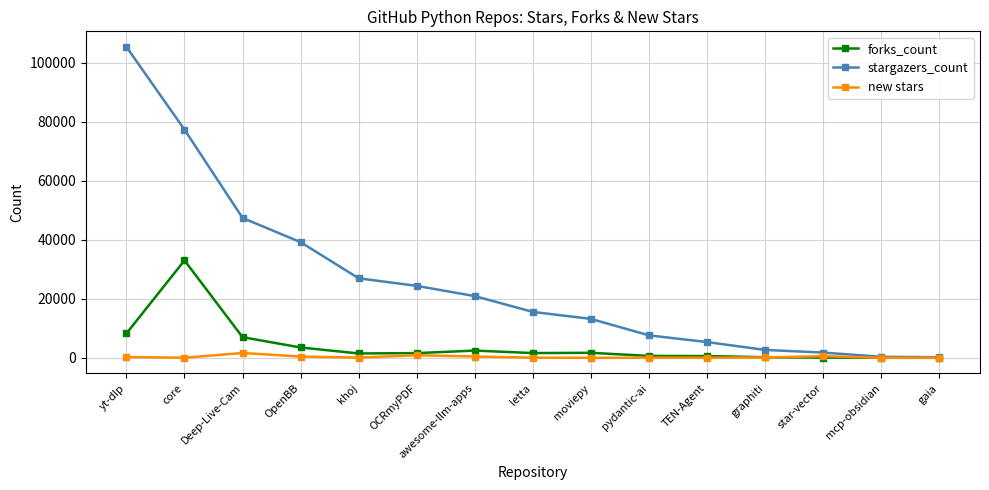

Is it true that new stars equals 77 at khoj?

True